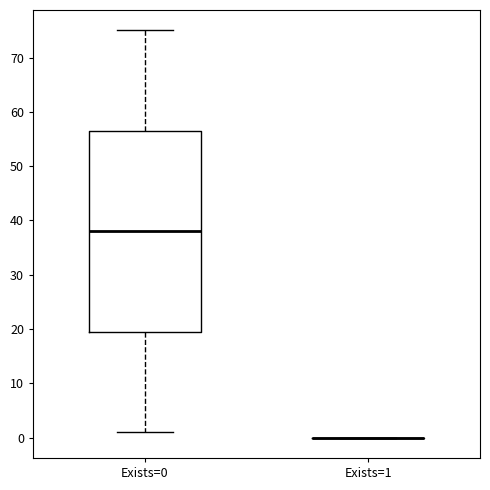

Which box is the tallest, from its lower edge to its upper edge?

Exists=0